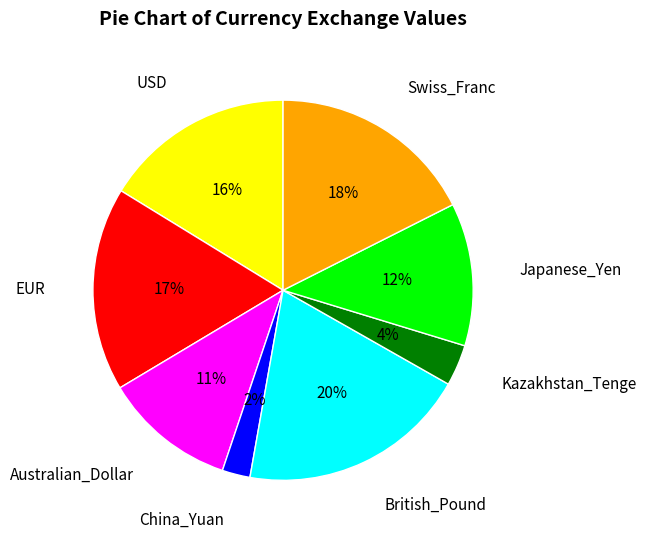

Between British_Pound and China_Yuan, which is larger?

British_Pound